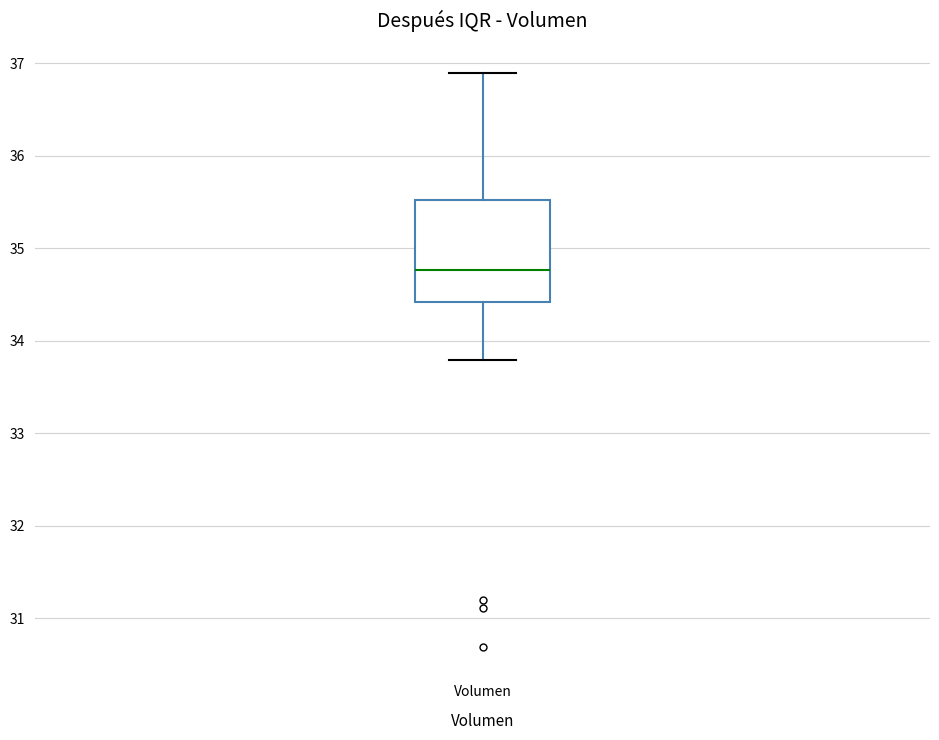

Transcribe this box plot: give where the median line is, the range the box spans, and where the two whiskers end, as read against the y-axis. The values are not printed on the chart, so give them approximately, as read against the axis.

median 34.8, box 34.4 to 35.5, whiskers 33.8 to 36.9